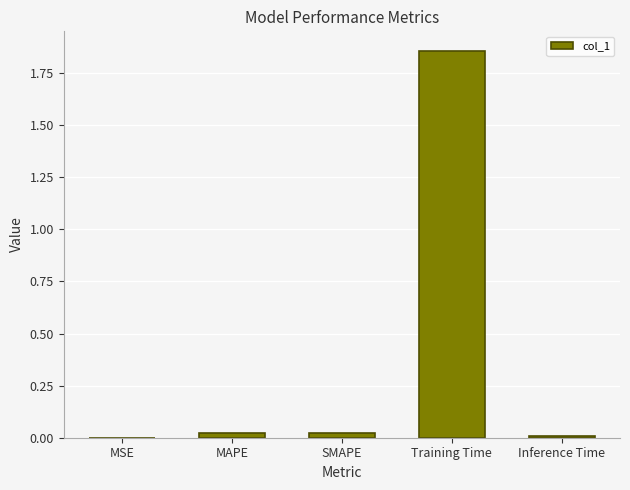

Count the number of categories in the chart.

5